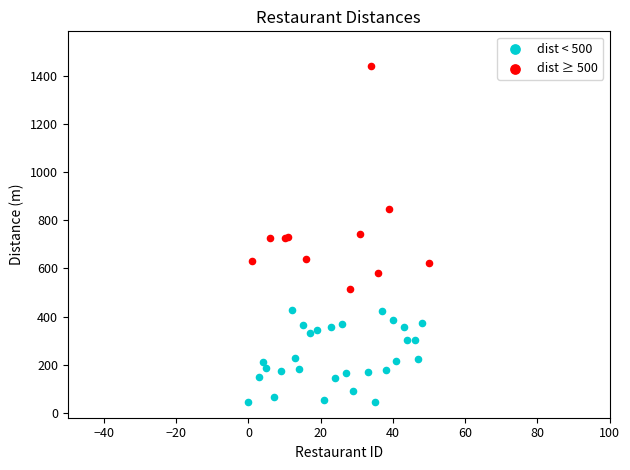

Which series reaches the maximum Y coordinate?

dist ≥ 500